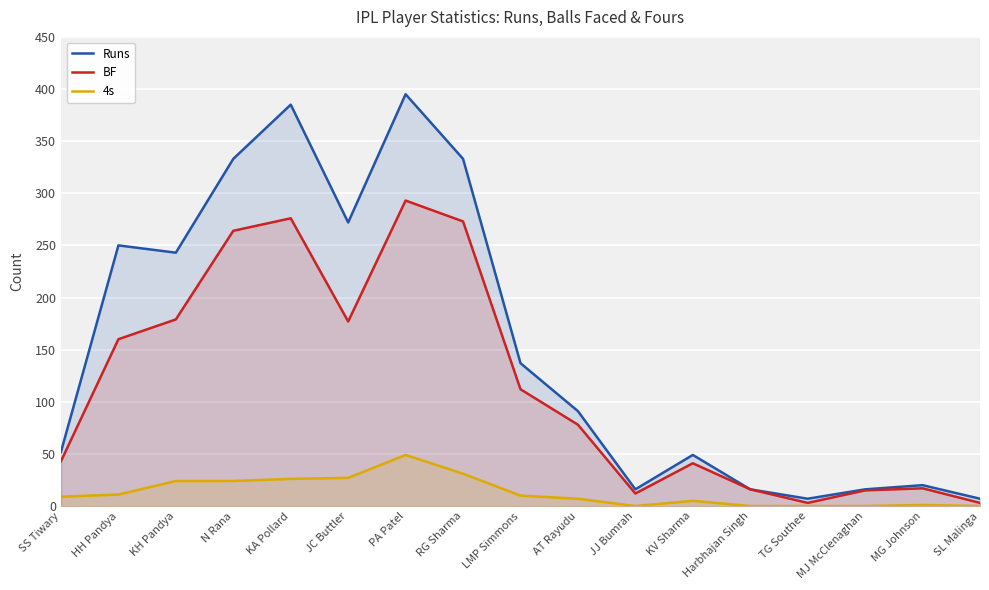

What are all the series names shown in the legend?

Runs, BF, 4s